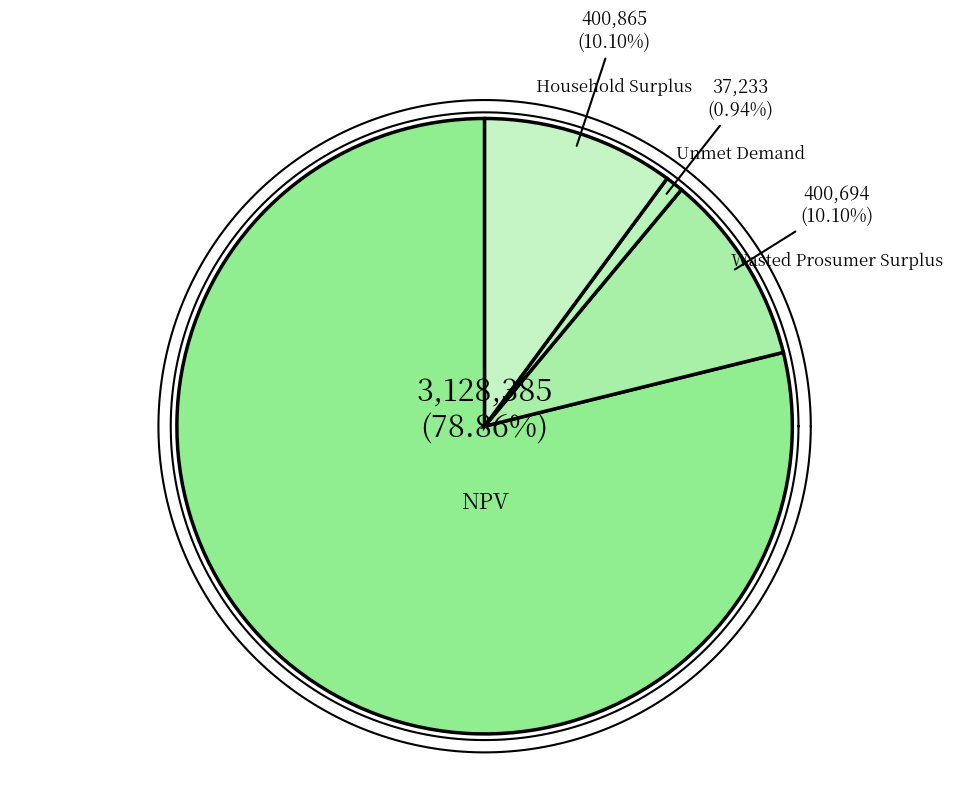

Which slice is the largest?

NPV